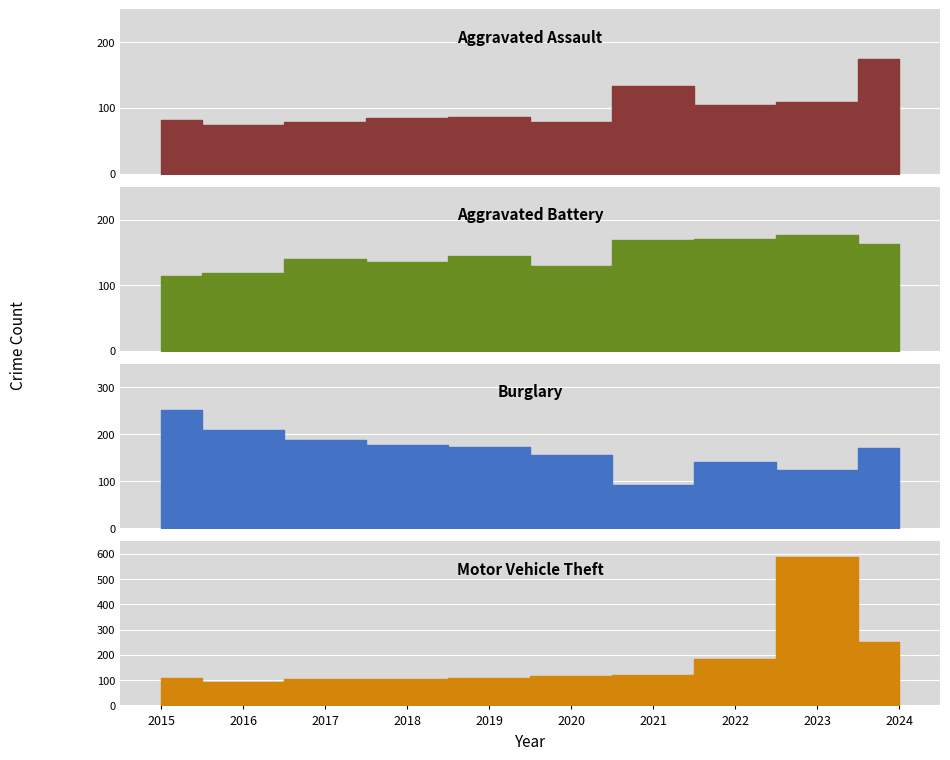

At which category is the sum across all series the highest?

2023